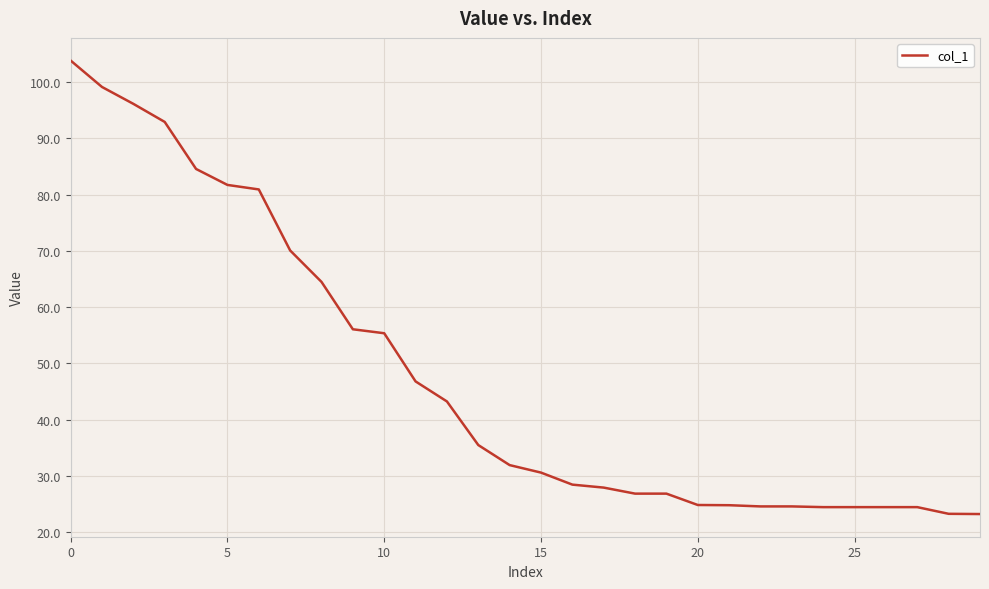

What is the smallest value displayed?

23.2